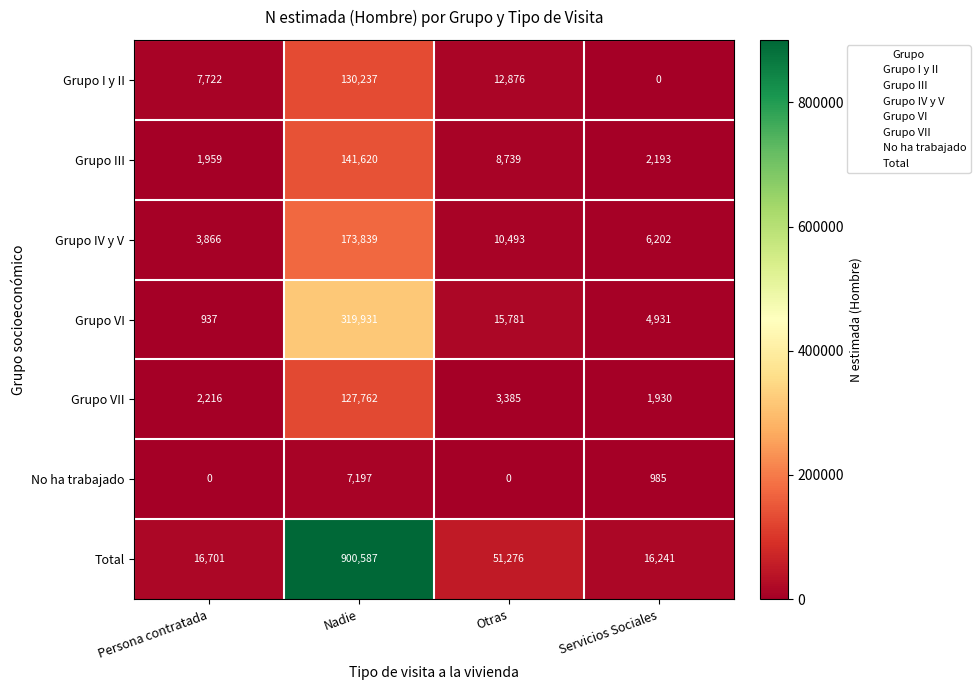

Is it true that No ha trabajado equals -3509 at Otras?

False